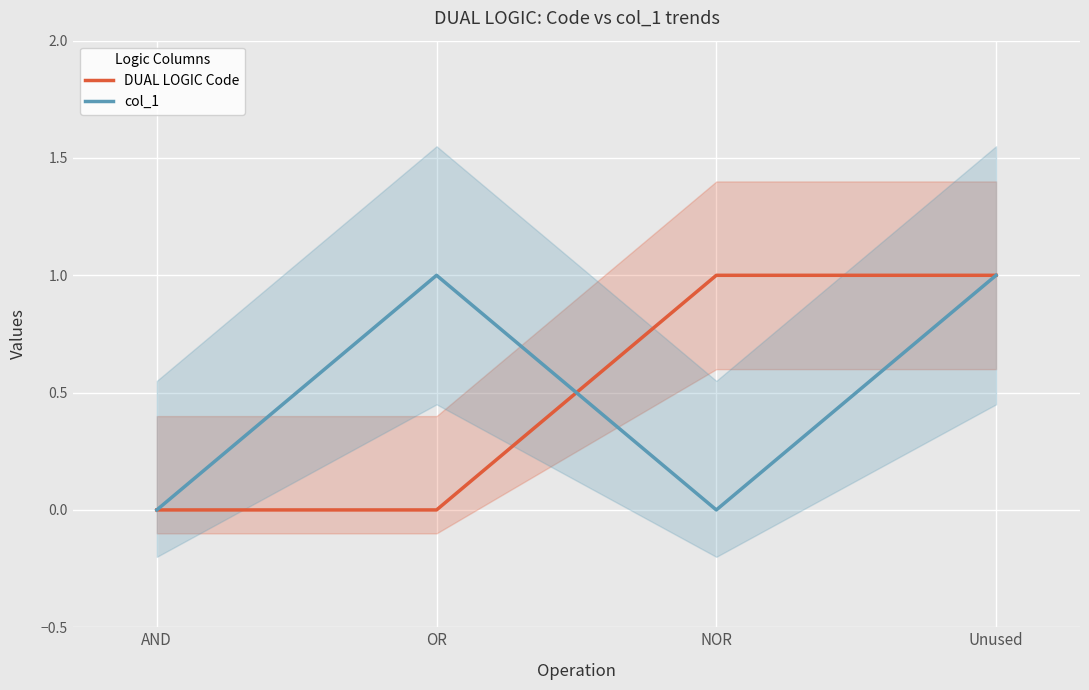

Reading left to right, list all the values displayed in this chart.

DUAL LOGIC Code: 0	0	1	1
col_1: 0	1	0	1